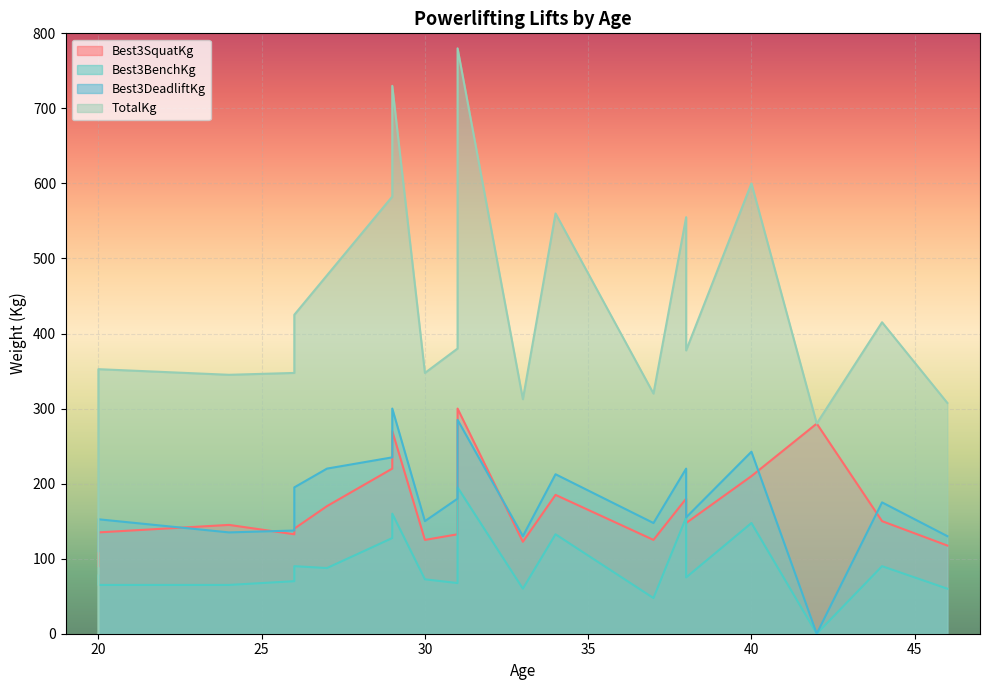

Which series has the widest spread of values?

TotalKg